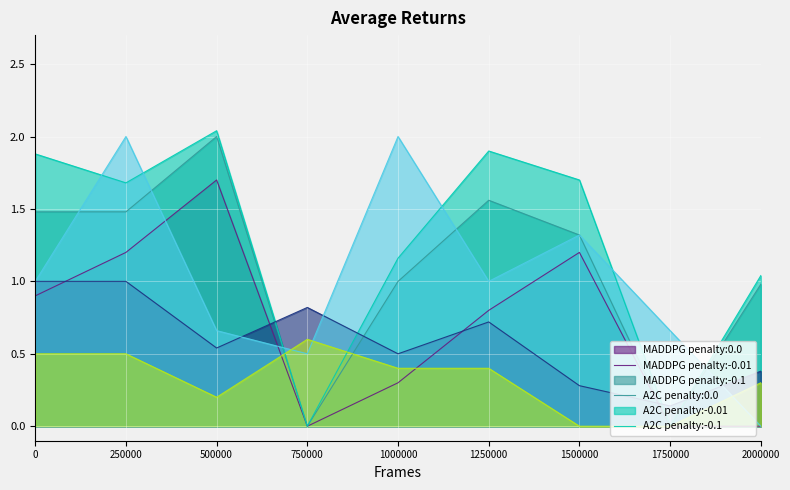

What is the total value across all series at 1750000?

0.8